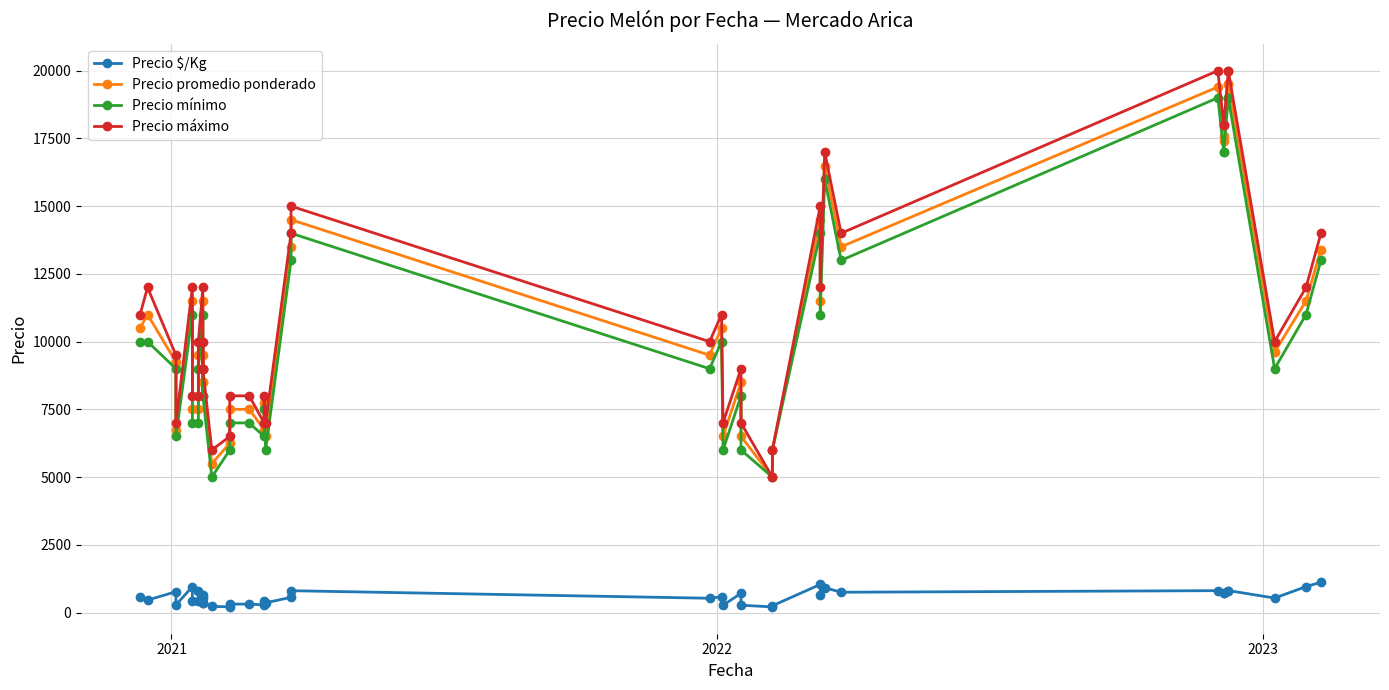

Reading left to right, extract all data points from this chart.

Precio $/Kg: 583	458	771	281	958	417	417	792	639	354	528	354	229	208	312	312	281	431	361	562	806	528	583	271	708	271	208	250	1036	639	917	750	808	725	733	812	812	534	958	1117
Precio promedio ponderado: 10500	11000	9250	6750	11500	7500	7500	9500	11500	8500	9500	8500	5500	6250	7500	7500	6750	7750	6500	13500	14500	9500	10500	6500	8500	6500	5000	6000	14500	11500	16500	13500	19400	17400	17600	19500	19500	9615	11500	13400
Precio mínimo: 10000	10000	9000	6500	11000	7000	7000	9000	11000	8000	9000	8000	5000	6000	7000	7000	6500	7500	6000	13000	14000	9000	10000	6000	8000	6000	5000	6000	14000	11000	16000	13000	19000	17000	17000	19000	19000	9000	11000	13000
Precio máximo: 11000	12000	9500	7000	12000	8000	8000	10000	12000	9000	10000	9000	6000	6500	8000	8000	7000	8000	7000	14000	15000	10000	11000	7000	9000	7000	5000	6000	15000	12000	17000	14000	20000	18000	18000	20000	20000	10000	12000	14000